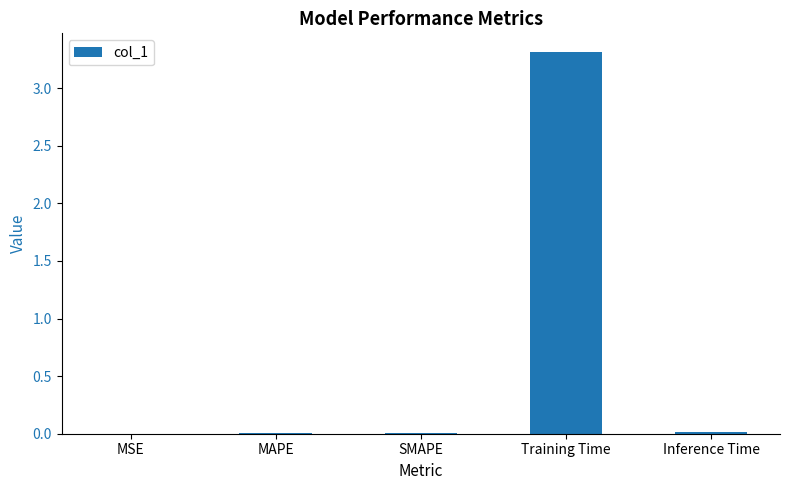

Are the bars horizontal?

No